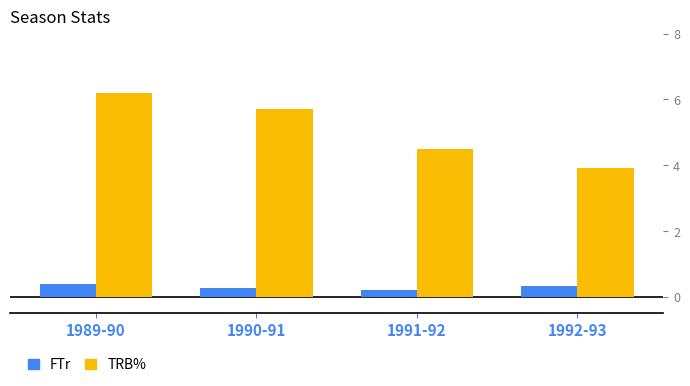

What is the total value across all series at 1992-93?

4.2